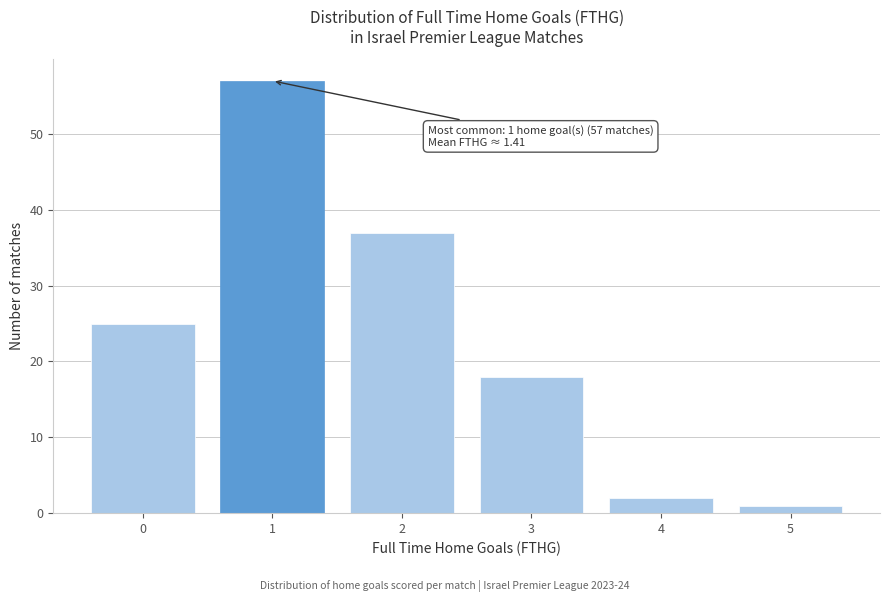

Over which range of the x-axis is the bar tallest?

0.5 to 1.5